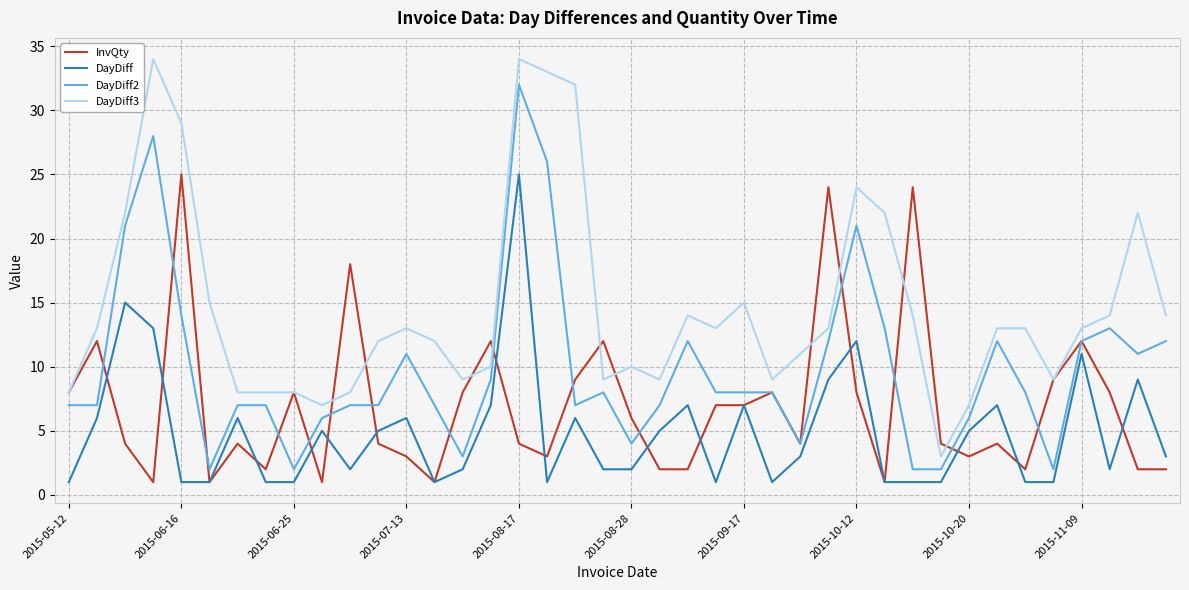

Which series has the largest total across all categories?

DayDiff3